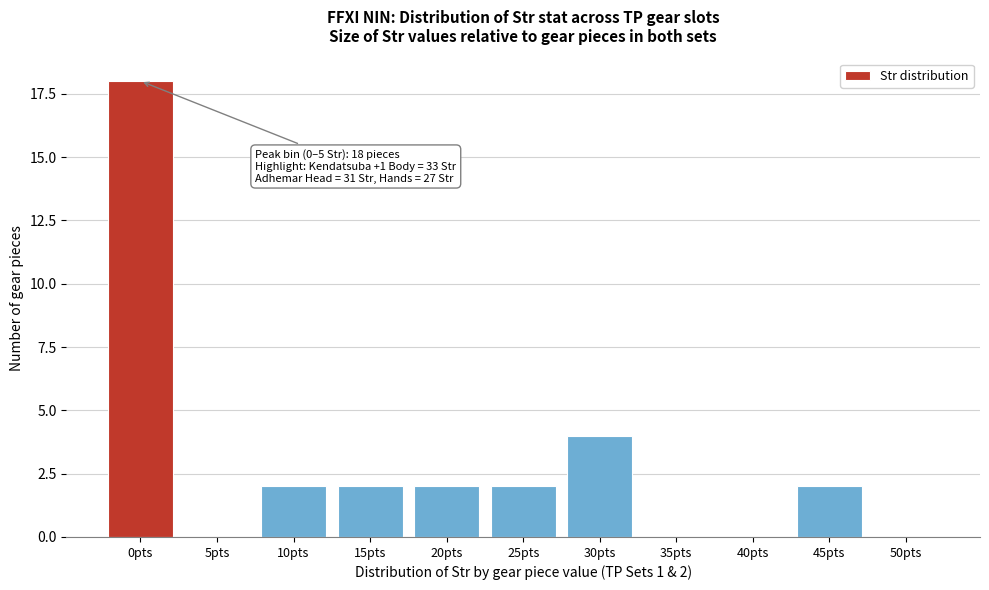

Reading right to left, what are all the values shown in this chart?

50pts=0	45pts=2	40pts=0	35pts=0	30pts=4	25pts=2	20pts=2	15pts=2	10pts=2	5pts=0	0pts=18